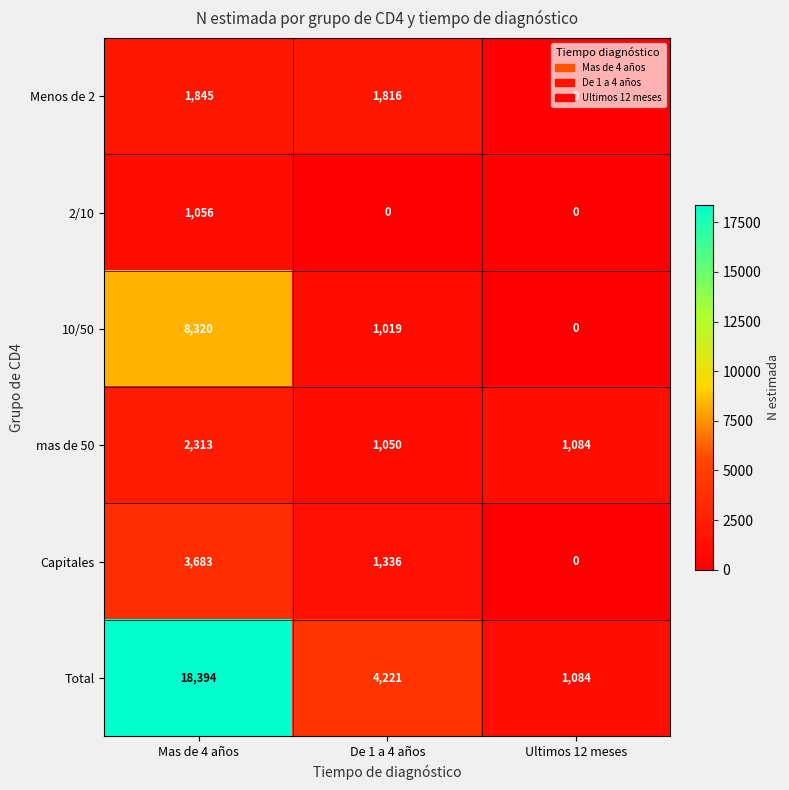

True or false: Total has a value of 1084 at Ultimos 12 meses.

True